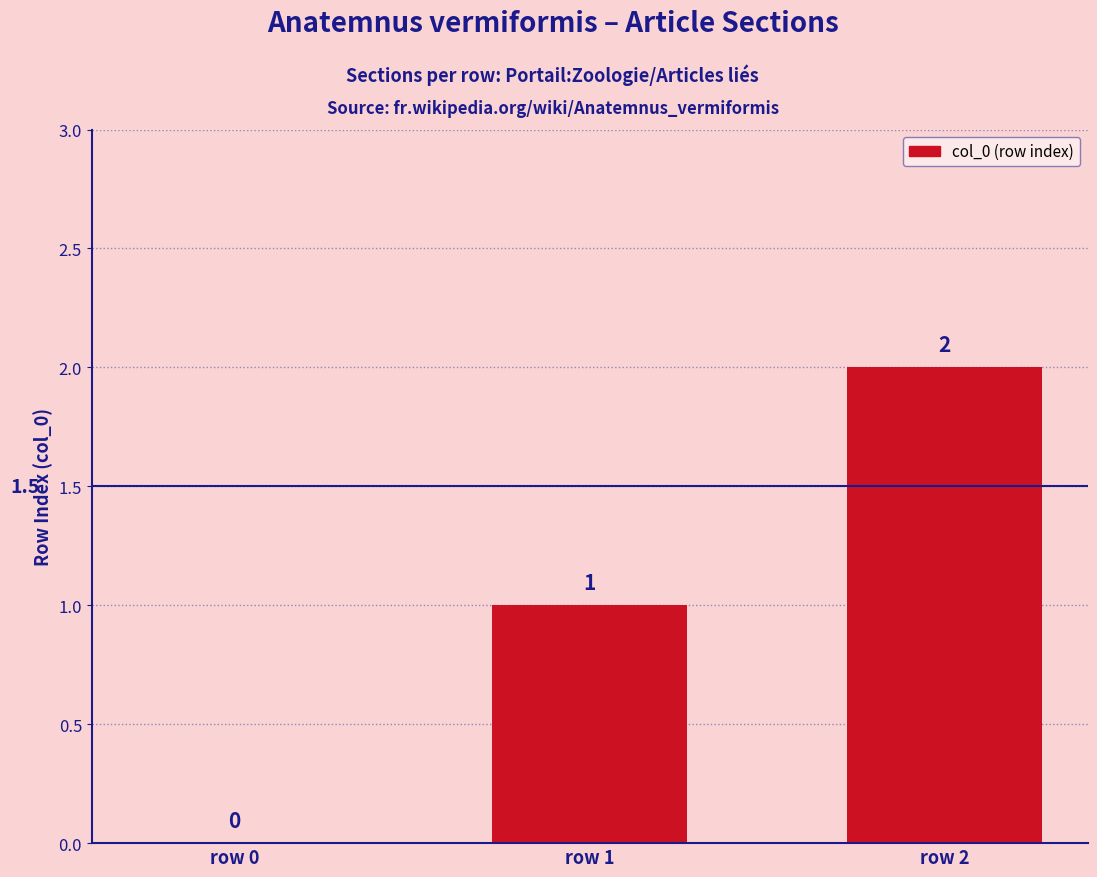

Reading left to right, extract all data points from this chart.

0	1	2